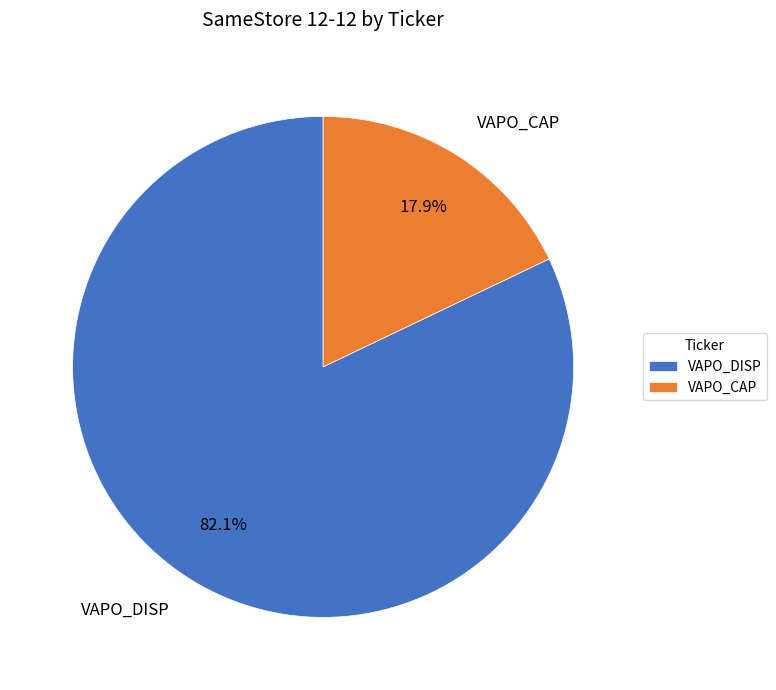

Which slice is the largest?

VAPO_DISP